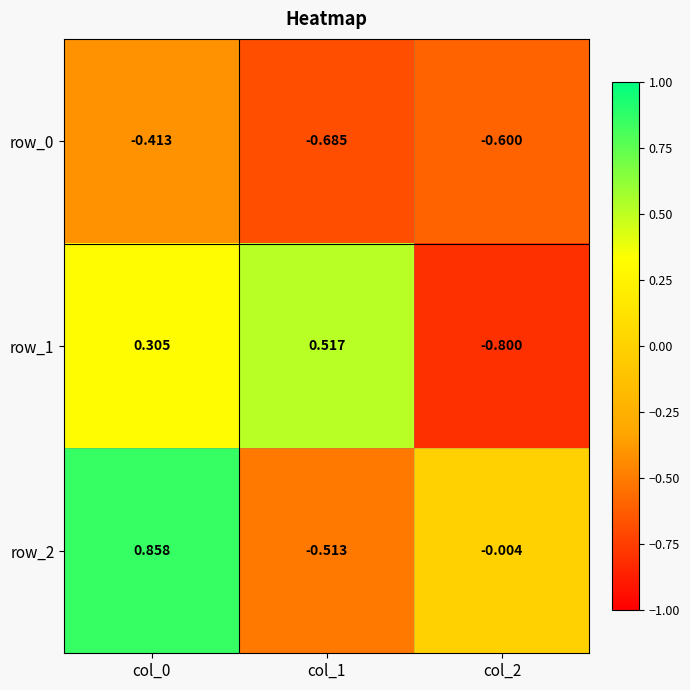

Which has a higher value, col_1 or col_2?

col_2